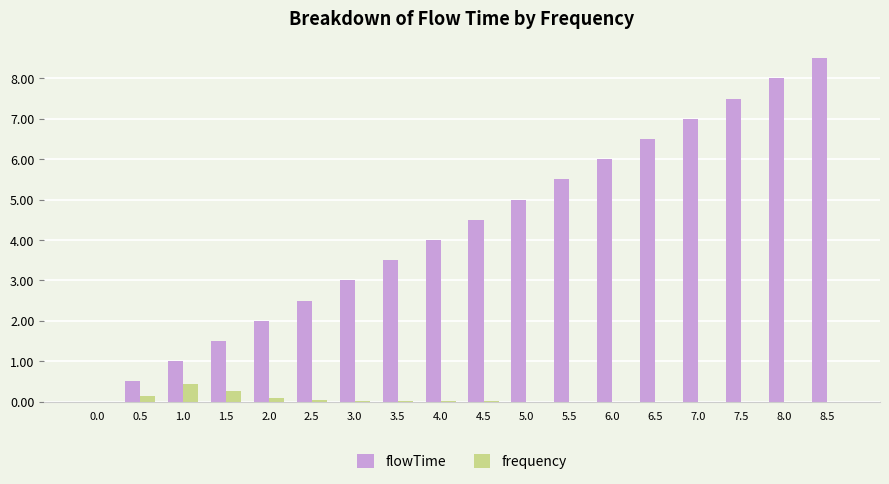

What is the sum of all flowTime values?

76.5